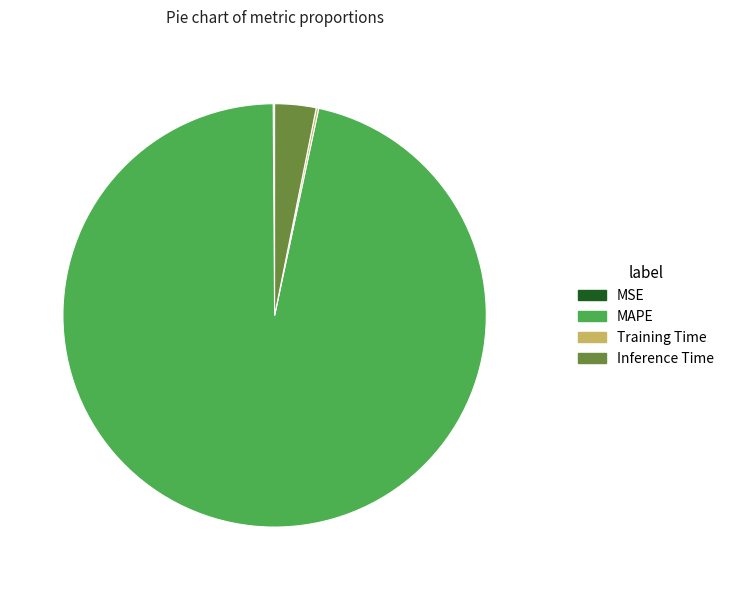

True or false: Inference Time accounts for 3% of the total.

True